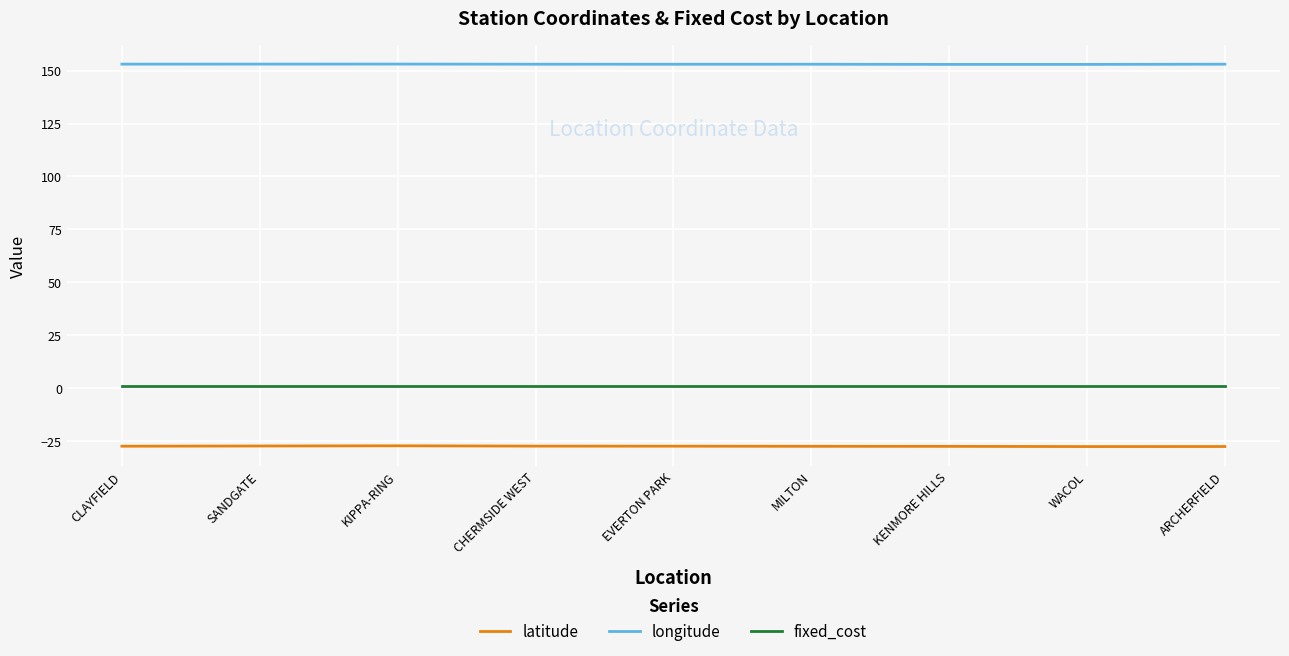

What are all the series names shown in the legend?

latitude, longitude, fixed_cost